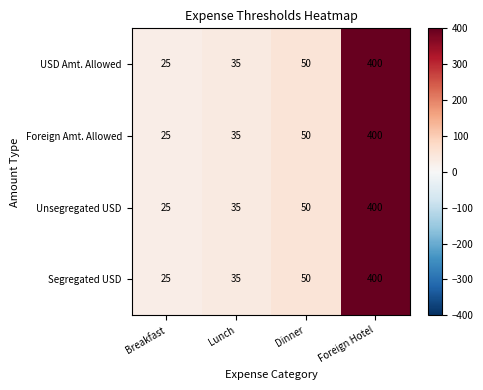

At which label is USD Amt. Allowed closest to 212?

Dinner